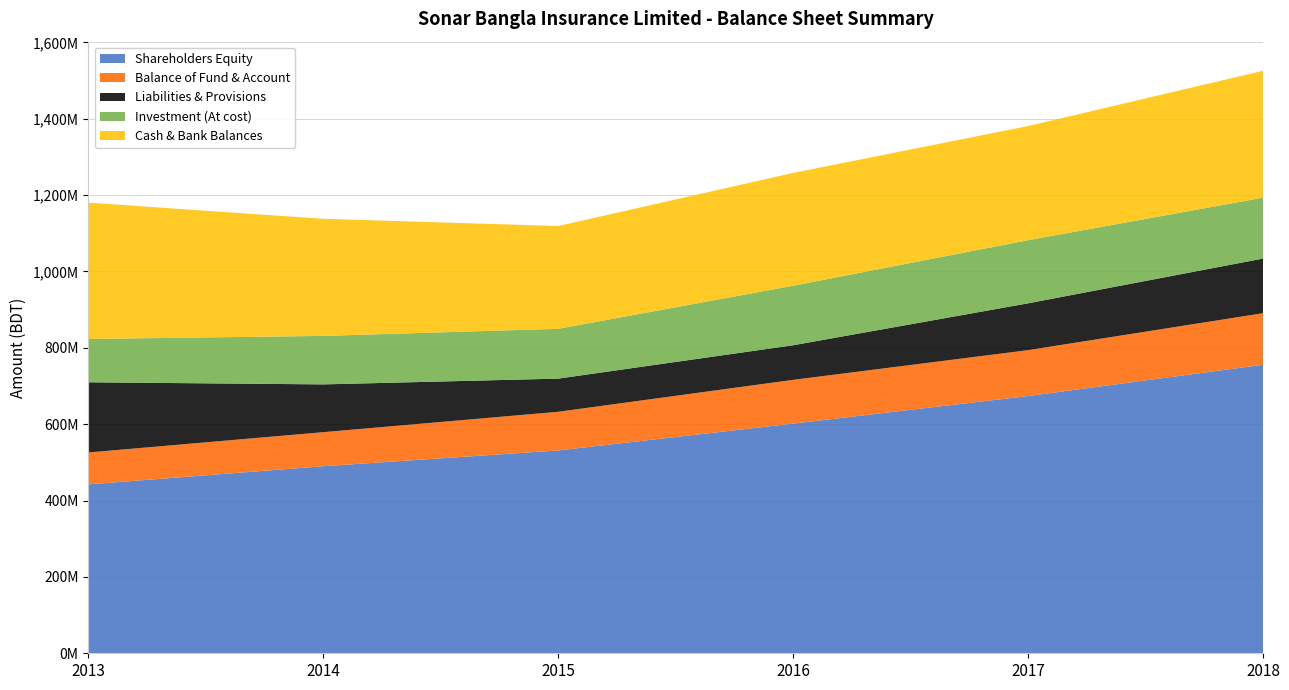

Reading left to right, list all the values displayed in this chart.

Shareholders Equity: 2013=442368540	2014=489933779	2015=531276673	2016=601550349	2017=673755289	2018=755656869
Balance of Fund & Account: 2013=83569785	2014=89165211	2015=101263379	2016=114606479	2017=120214934	2018=135068704
Liabilities & Provisions: 2013=183798680	2014=125154178	2015=86814726	2016=90617495	2017=122616677	2018=143090558
Investment (At cost): 2013=113444600	2014=127021791	2015=130451872	2016=155858469	2017=165335904	2018=159416670
Cash & Bank Balances: 2013=357073593	2014=306644015	2015=269223194	2016=295469172	2017=298864865	2018=332365133